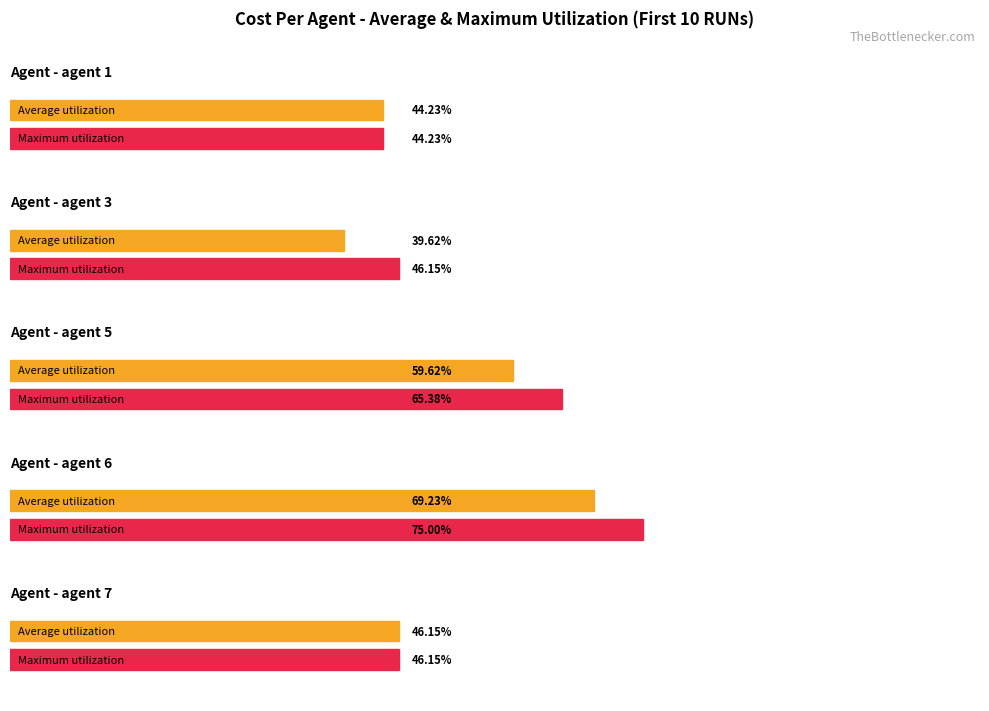

Are the bars grouped side by side (vs. stacked)?

Yes